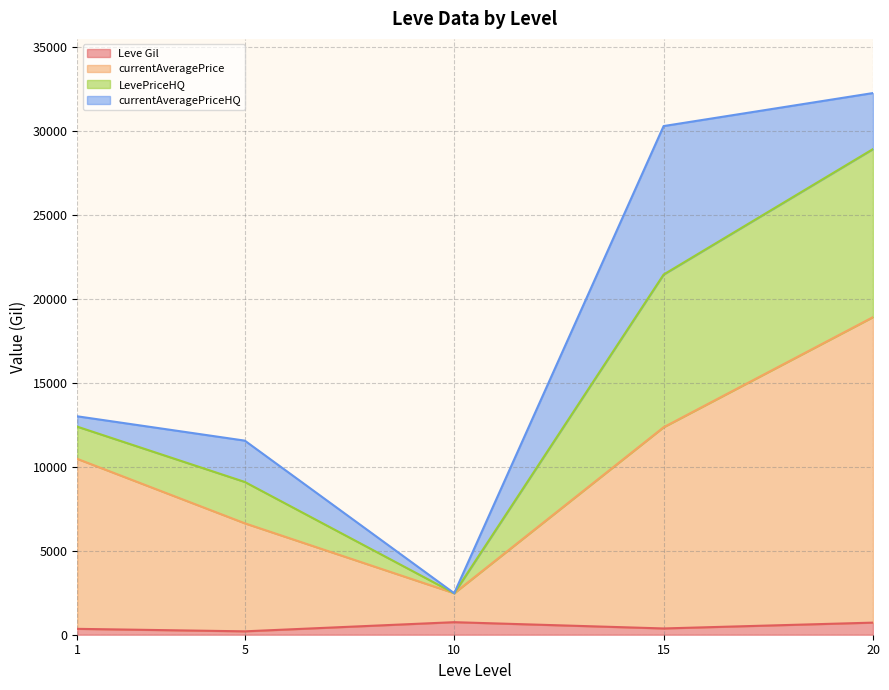

Between 5 and 20, which is larger?

20